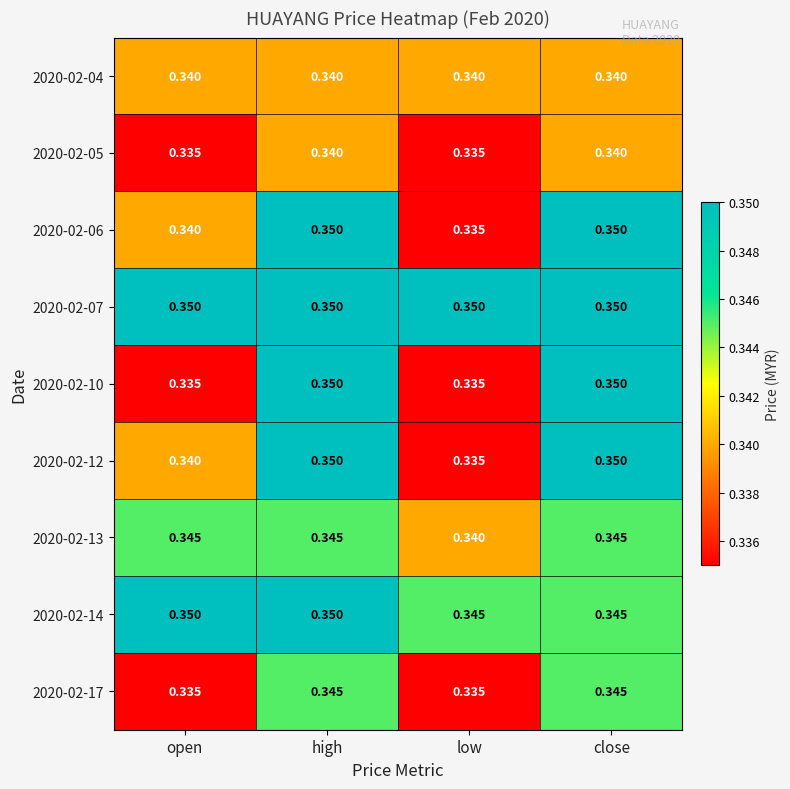

At which category is the sum across all series the highest?

high